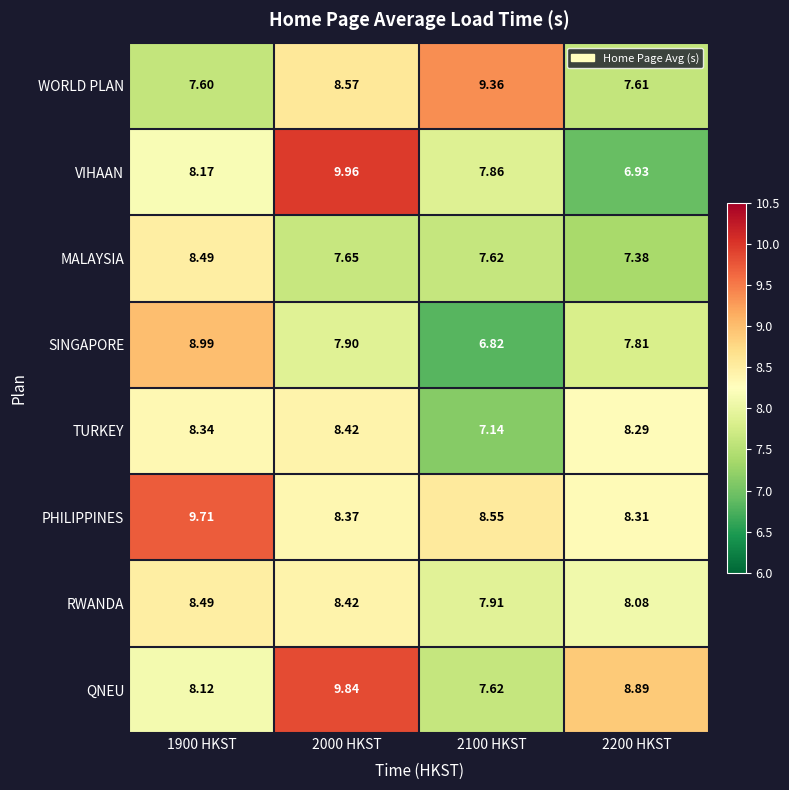

Is the value of TURKEY at 2000 HKST greater than the value of QNEU at 2200 HKST?

No